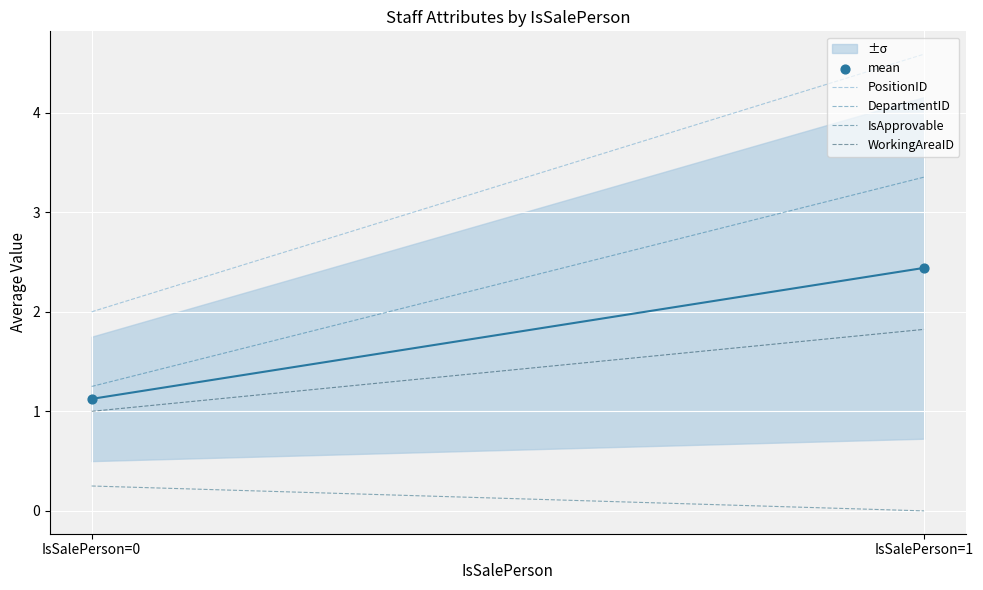

At which category is the sum across all series the highest?

IsSalePerson=1